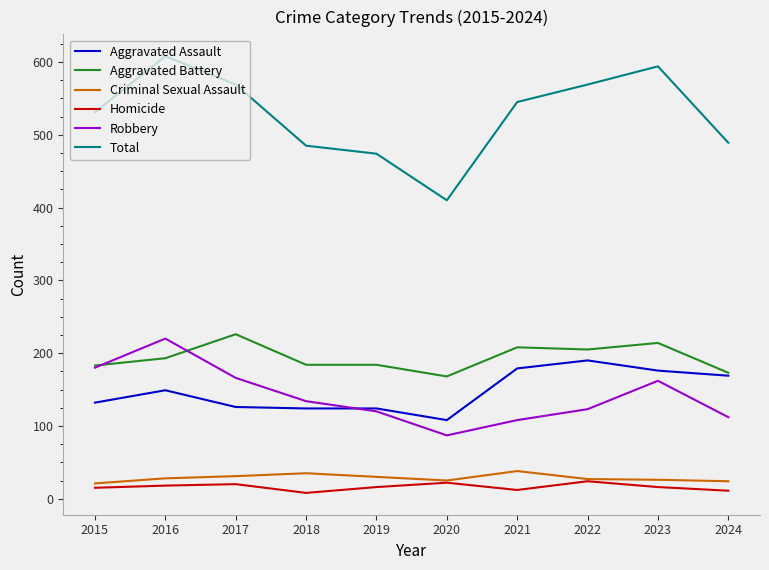

How many interior local valleys does the Robbery series have?

1